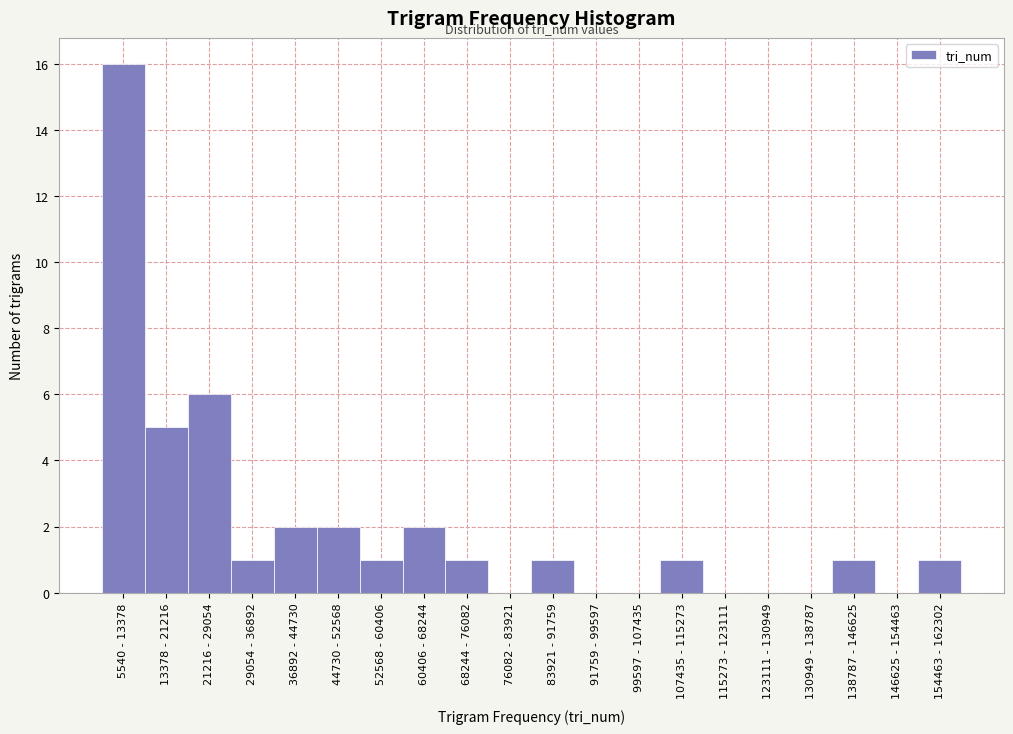

Reading right to left, extract all data points from this chart.

154463 - 162302=1	146625 - 154463=0	138787 - 146625=1	130949 - 138787=0	123111 - 130949=0	115273 - 123111=0	107435 - 115273=1	99597 - 107435=0	91759 - 99597=0	83921 - 91759=1	76082 - 83921=0	68244 - 76082=1	60406 - 68244=2	52568 - 60406=1	44730 - 52568=2	36892 - 44730=2	29054 - 36892=1	21216 - 29054=6	13378 - 21216=5	5540 - 13378=16